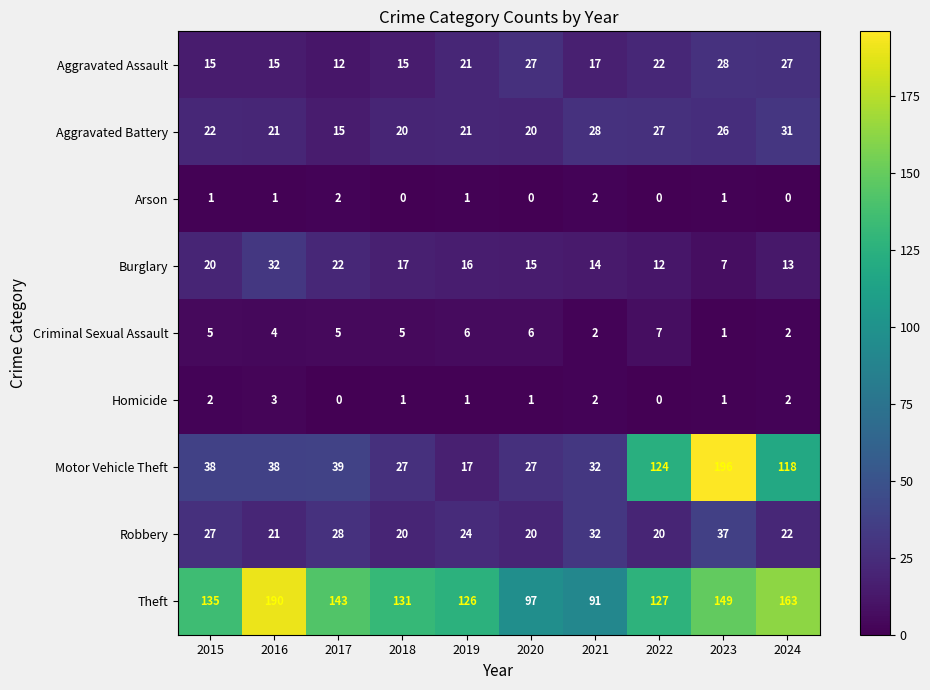

What value does the Robbery series have at 2021, to the nearest 10?

30